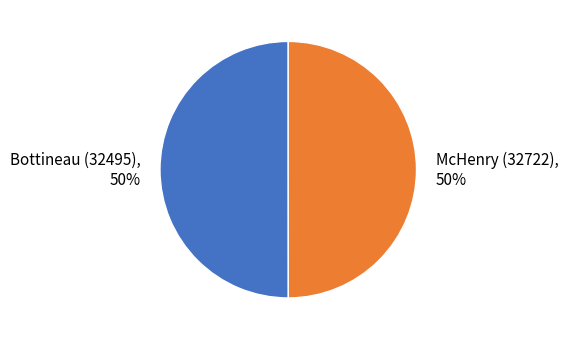

What percentage is the Bottineau (32495) slice, to the nearest percent?

50%